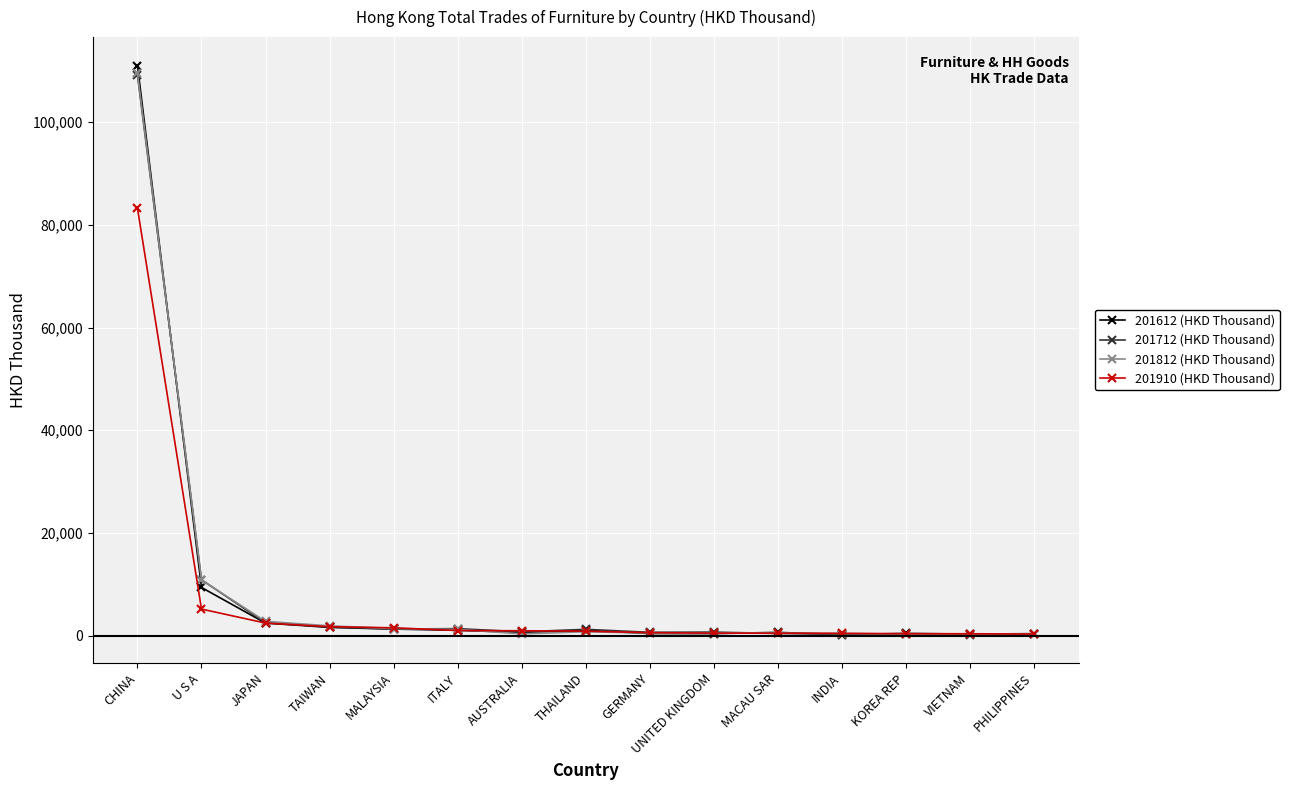

The 201812 (HKD Thousand) series shows 514.4 at MACAU SAR. True or false?

True